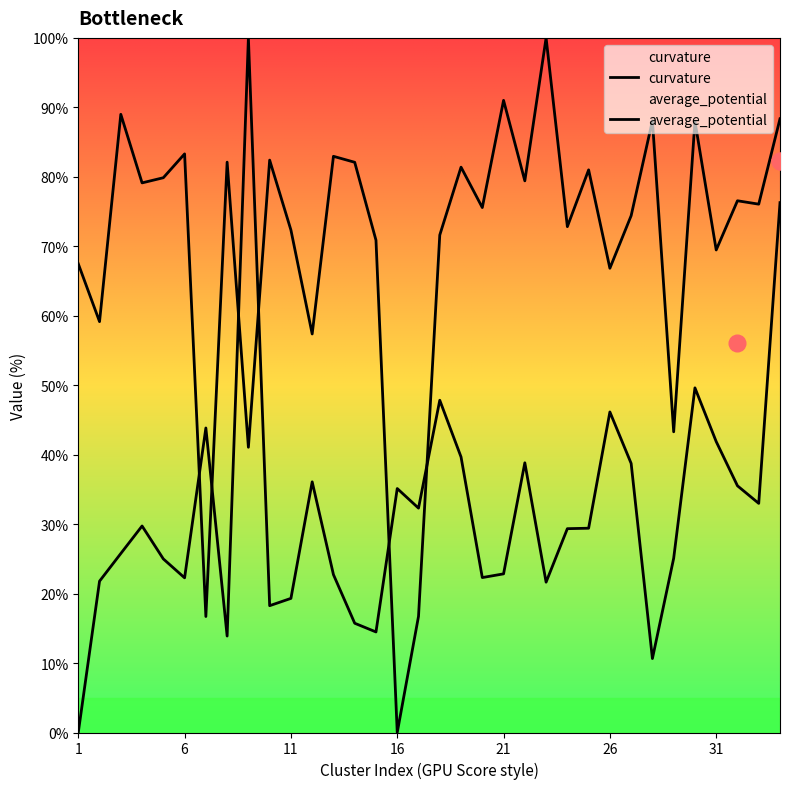

How many lines are shown in the chart?

2